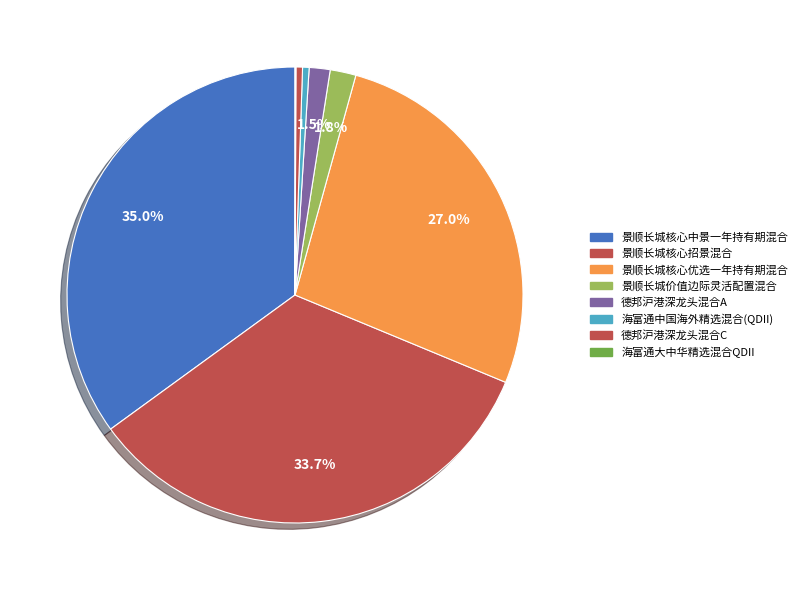

What percentage is the 景顺长城价值边际灵活配置混合 slice, to the nearest percent?

2%